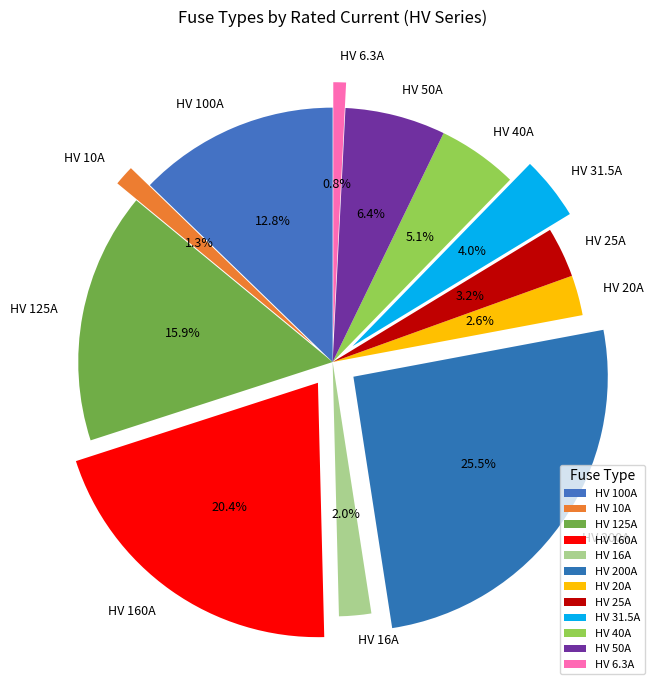

What percentage is the HV 50A slice, to the nearest percent?

6%